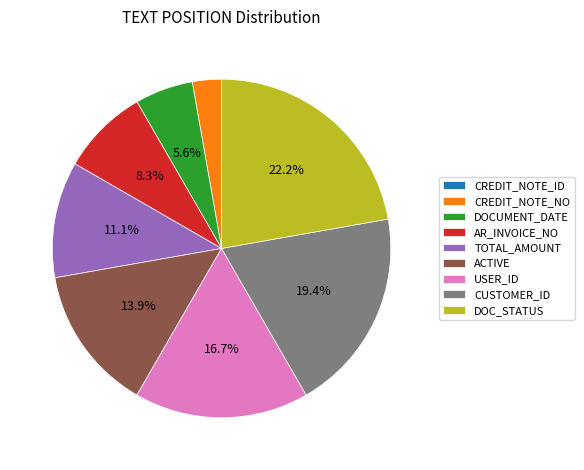

Do DOC_STATUS and TOTAL_AMOUNT together represent more than half of the pie?

No